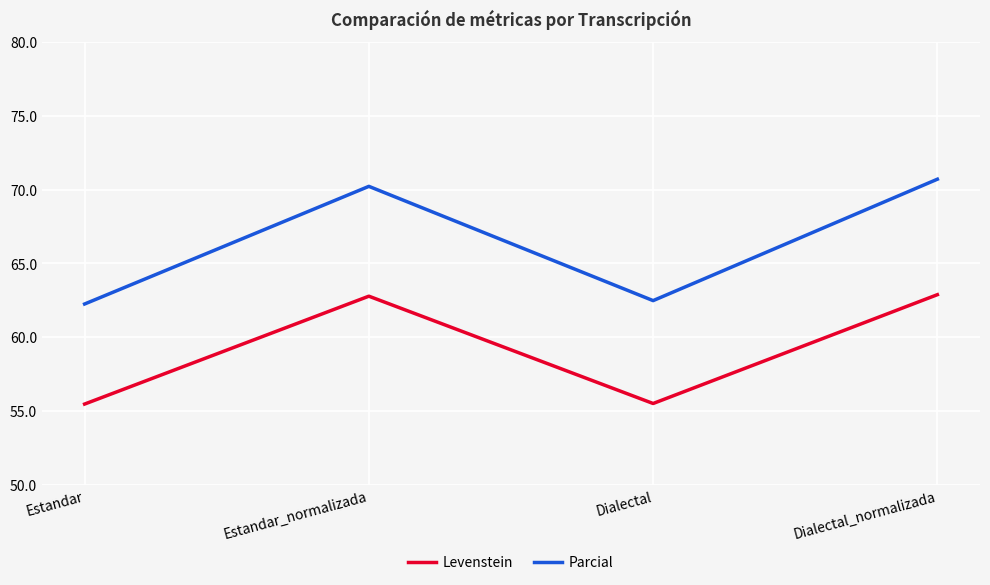

What is the average value of the Levenstein series?

59.2